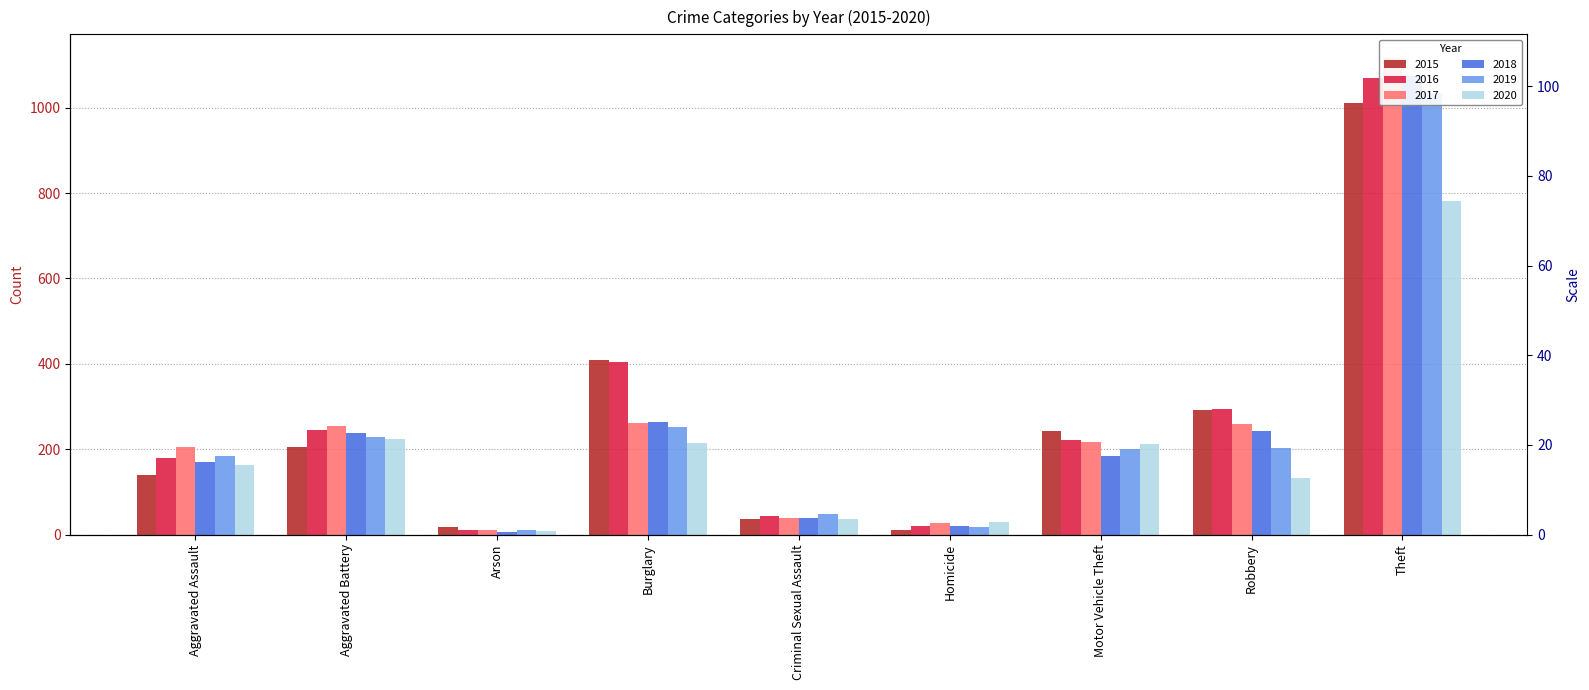

Rank the categories by 2015 value from lowest to highest.

Homicide, Arson, Criminal Sexual Assault, Aggravated Assault, Aggravated Battery, Motor Vehicle Theft, Robbery, Burglary, Theft